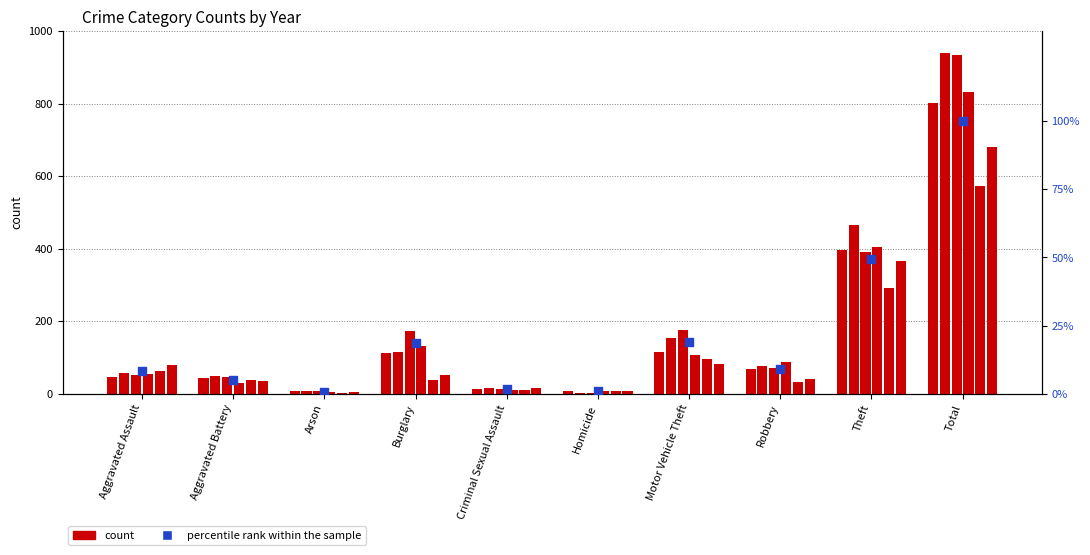

Between Homicide and Motor Vehicle Theft, which is larger?

Motor Vehicle Theft